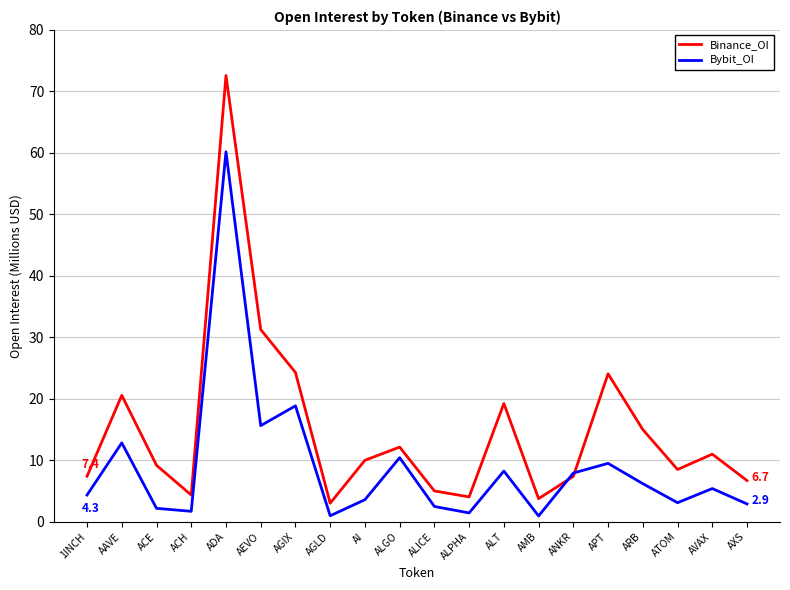

What value does the Binance_OI series have at AI?

10.0